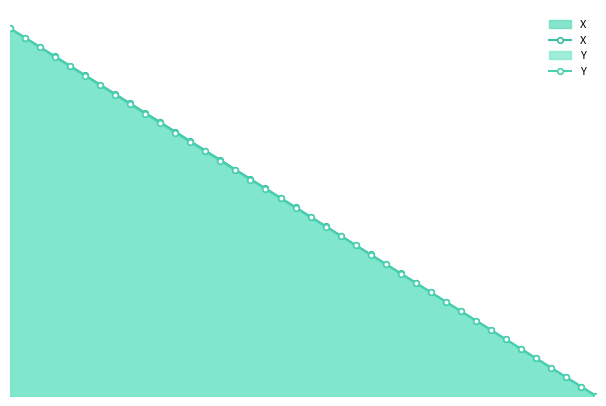

List the labels in order of X value, largest first.

0, 1, 2, 3, 4, 5, 6, 7, 8, 9, 10, 11, 12, 13, 14, 15, 16, 17, 18, 19, 20, 21, 22, 23, 24, 25, 26, 27, 28, 29, 30, 31, 32, 33, 34, 35, 36, 37, 38, 39